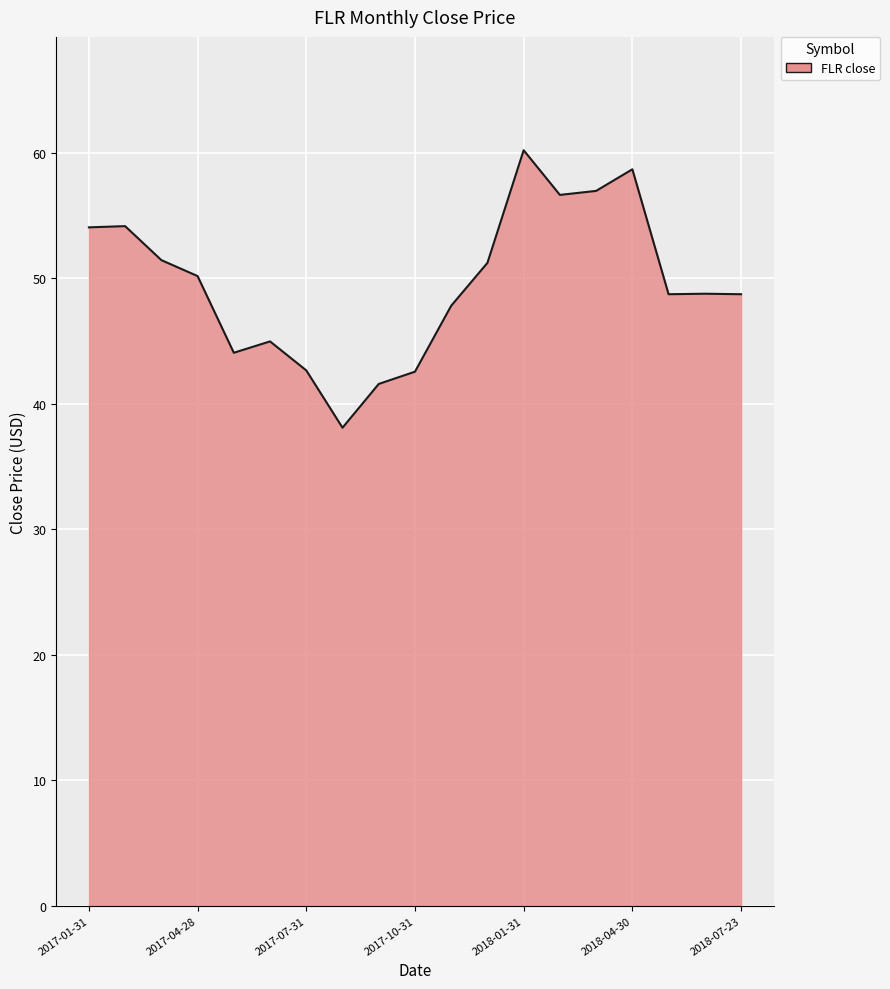

What is the difference between the maximum and minimum values?

22.1